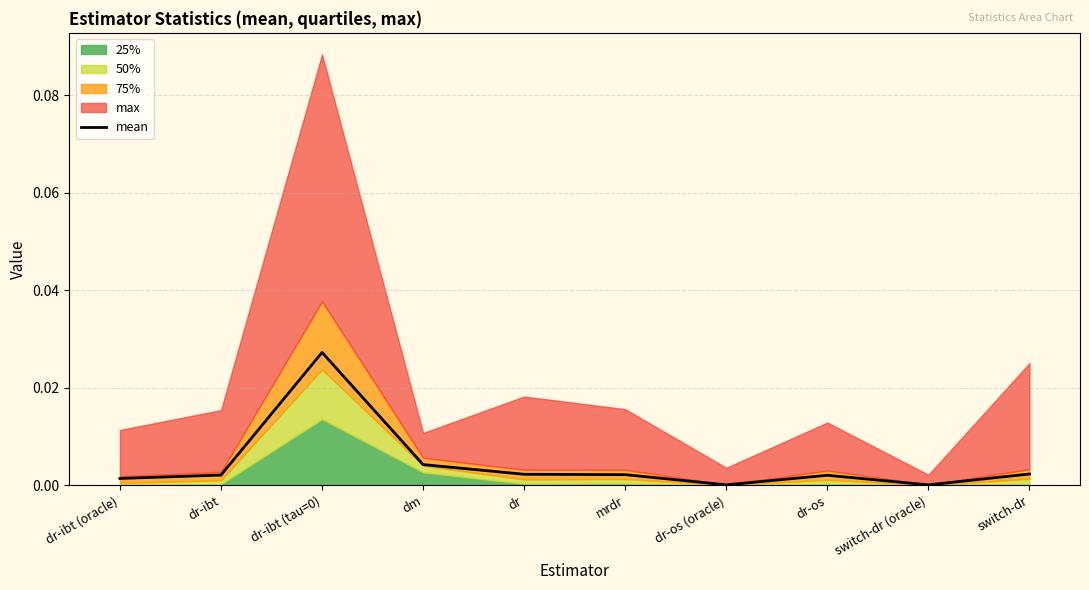

What is the label of the 6th point from the left?

mrdr